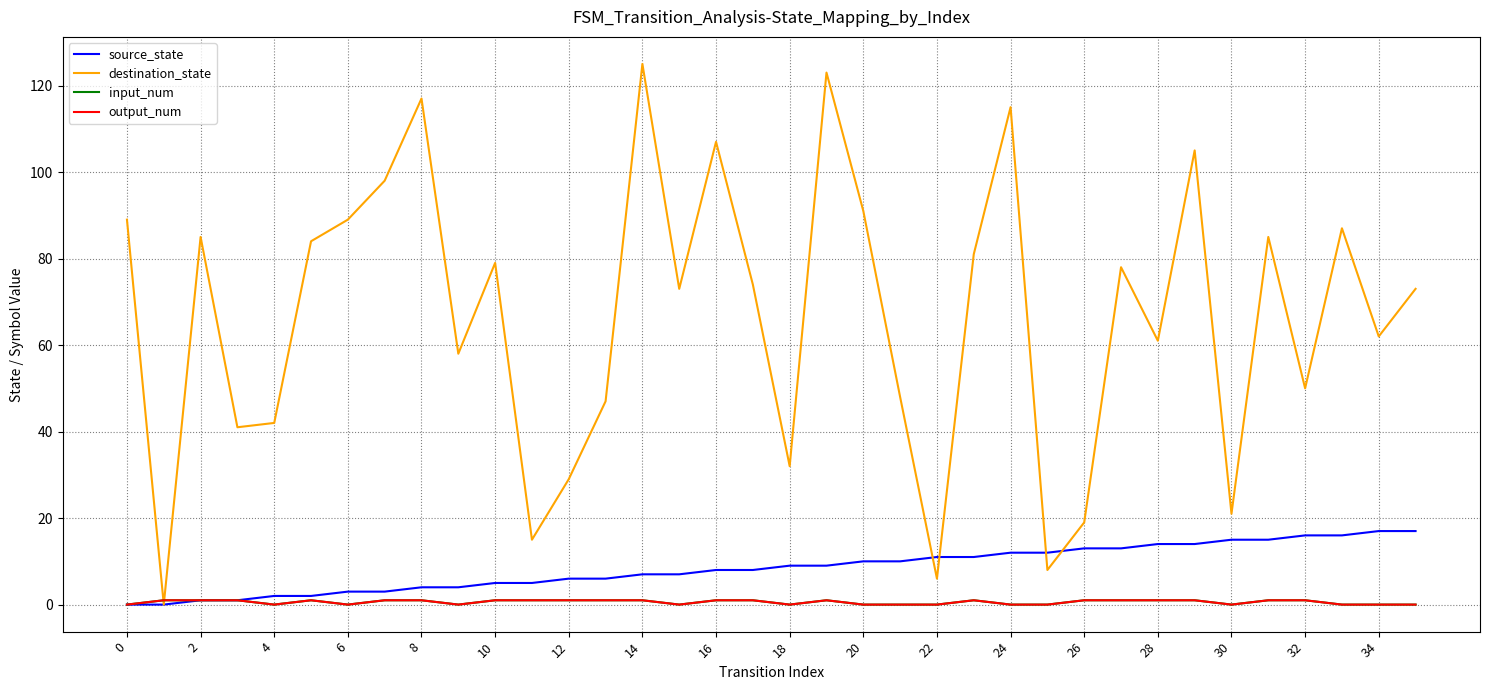

Does the chart display data point markers on the line(s)?

No